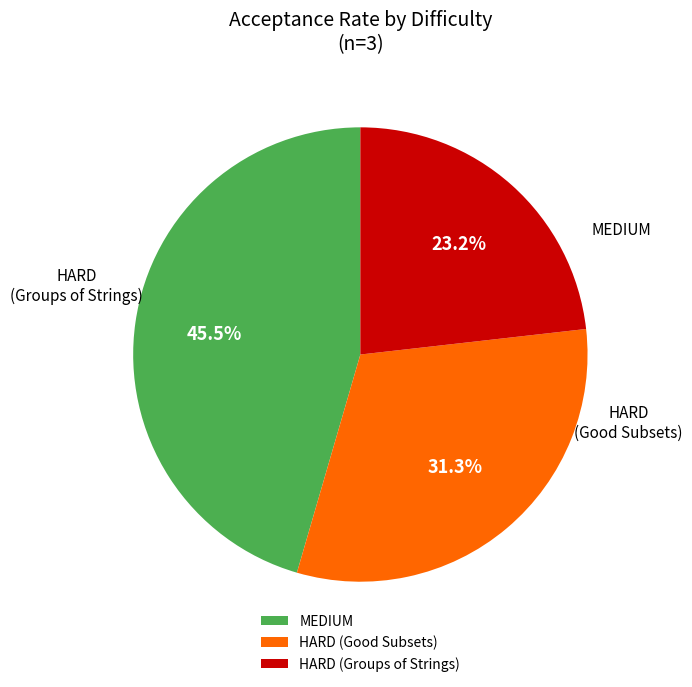

To the nearest percent, what is the combined percentage of HARD (Good Subsets) and HARD (Groups of Strings)?

55%